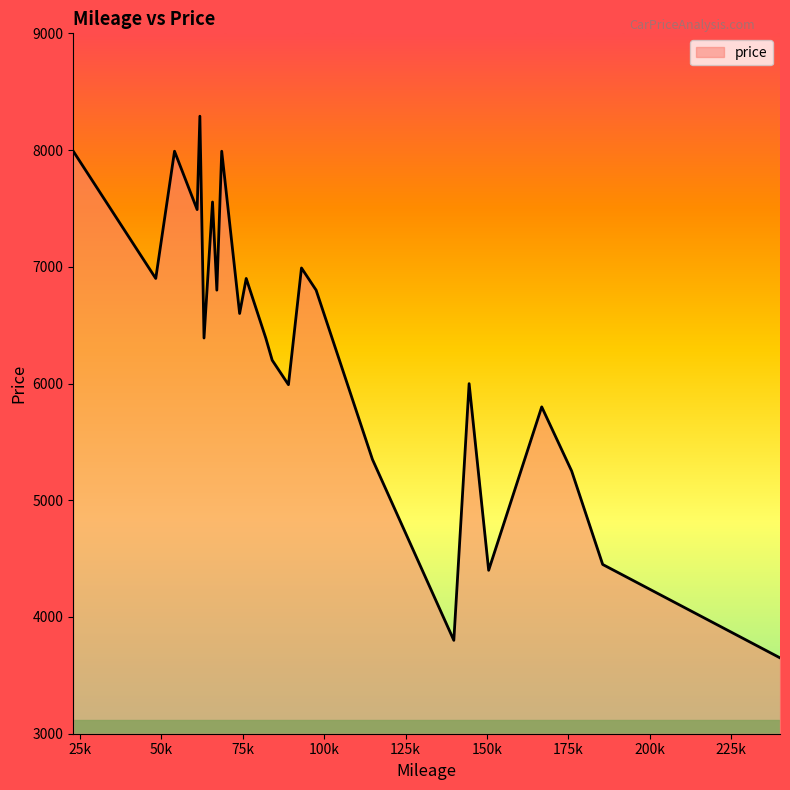

How many values are below 6600?

12